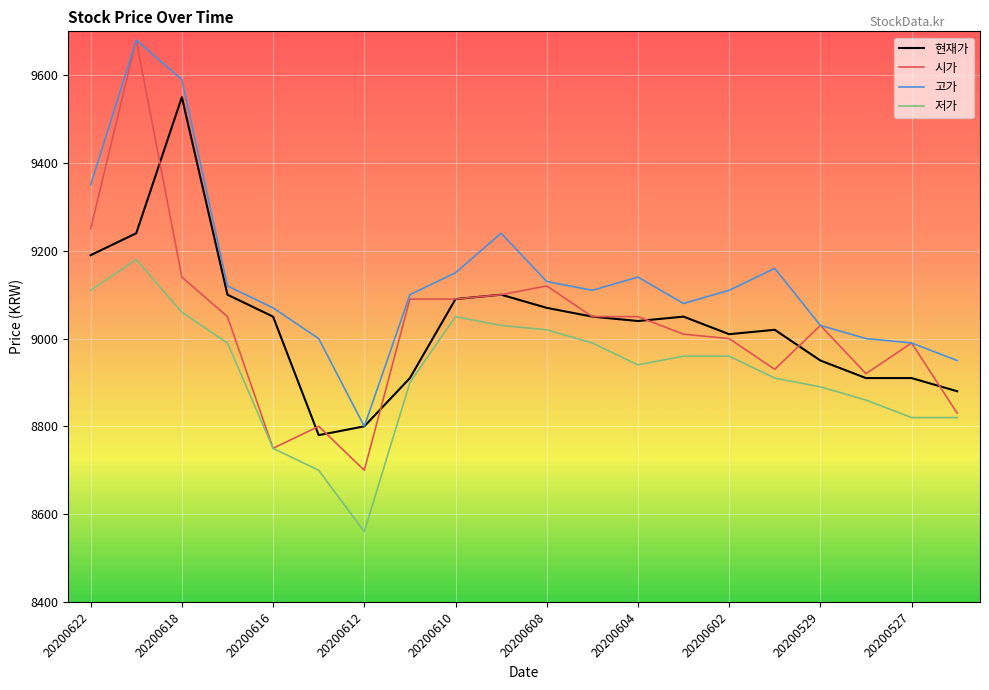

Which series has the largest range (max minus min)?

시가